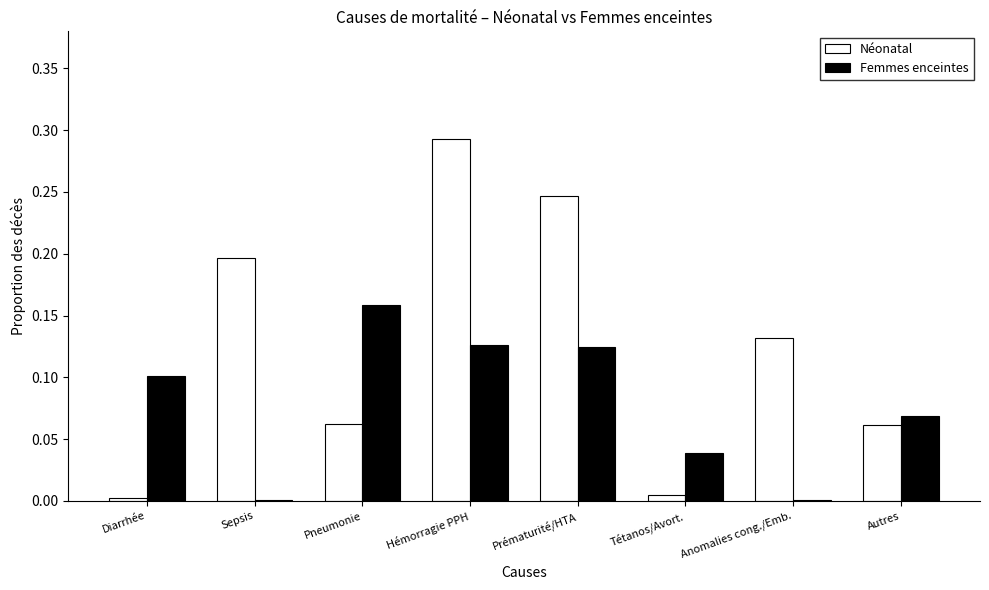

What is the sum of all Néonatal values?

1.0